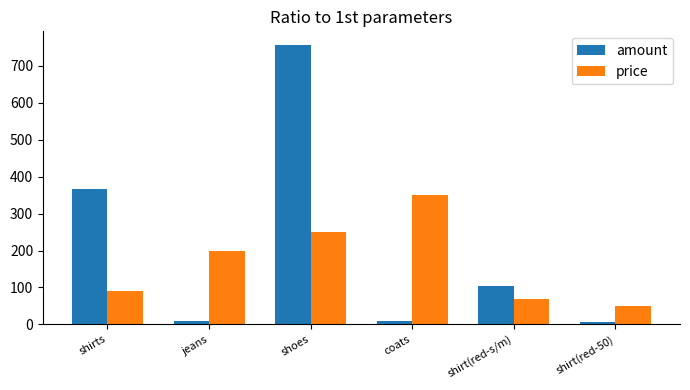

The amount series shows 6.0 at shirt(red-50). True or false?

True